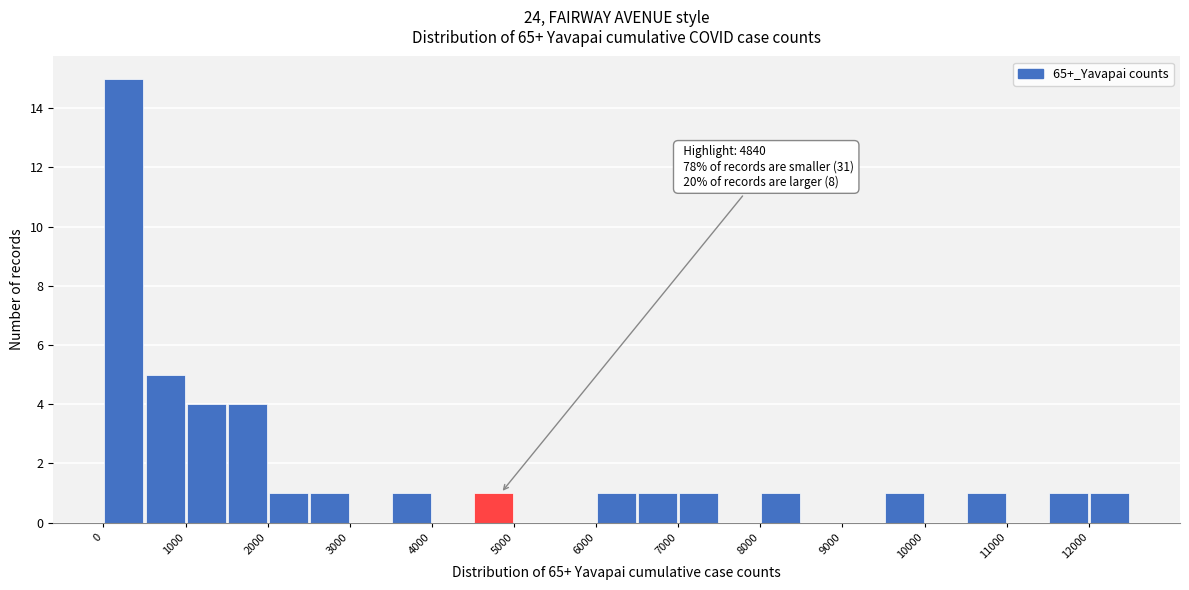

Over which range of the x-axis is the bar tallest?

0 to 500